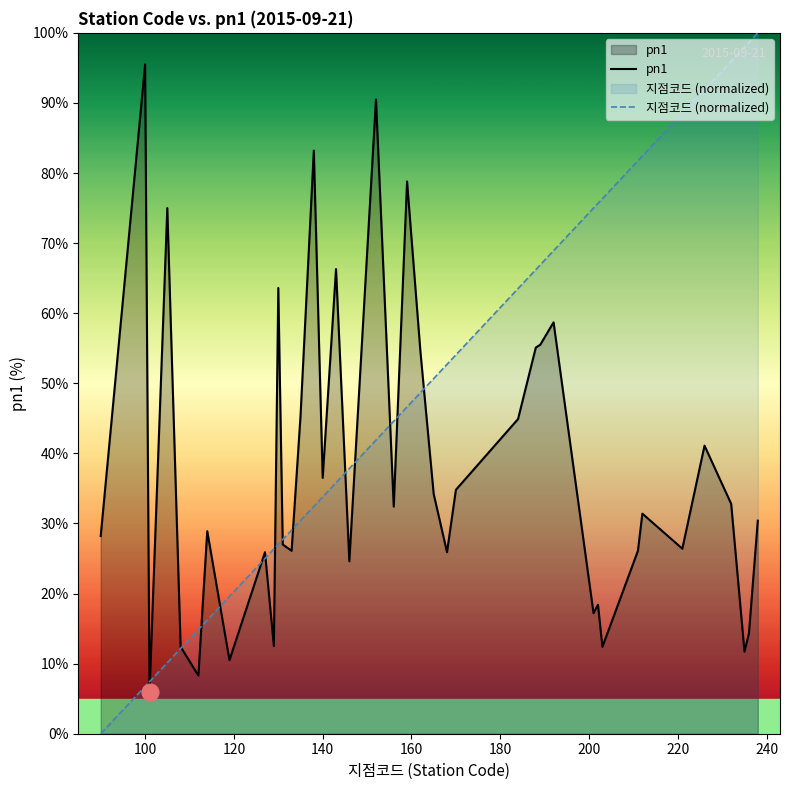

At which label does pn1 reach its peak?

100